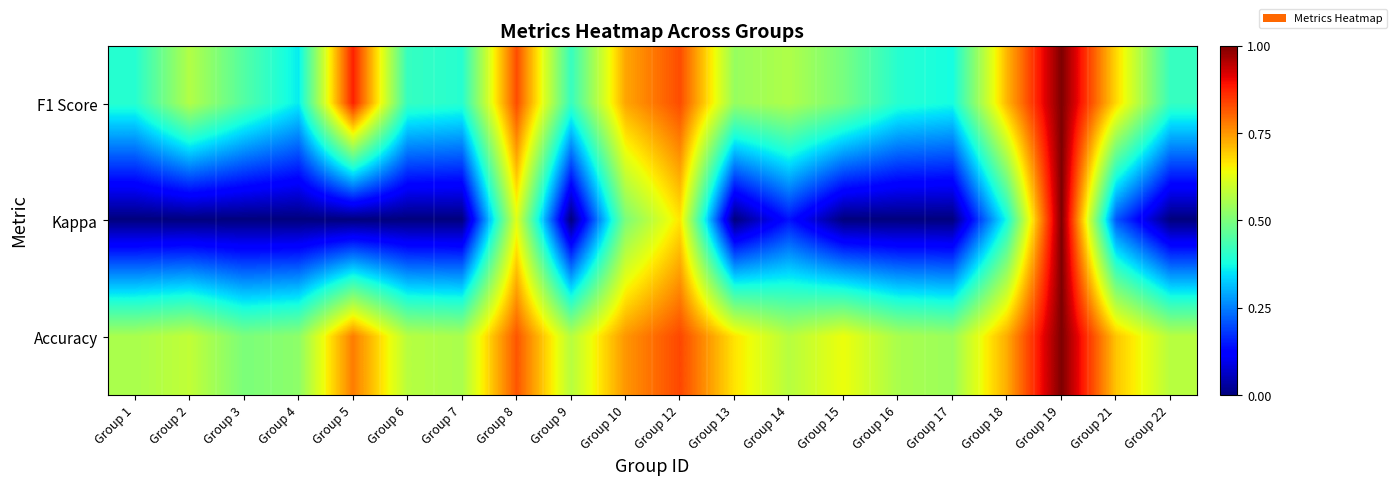

Reading right to left, what are all the values shown in this chart?

F1 Score: Group 22=0.4	Group 21=0.7	Group 19=1.0	Group 18=0.7	Group 17=0.4	Group 16=0.4	Group 15=0.5	Group 14=0.6	Group 13=0.5	Group 12=0.8	Group 10=0.7	Group 9=0.4	Group 8=0.8	Group 7=0.4	Group 6=0.4	Group 5=0.9	Group 4=0.4	Group 3=0.5	Group 2=0.6	Group 1=0.4
Kappa: Group 22=0.0	Group 21=0.2	Group 19=1.0	Group 18=0.4	Group 17=0.0	Group 16=0.0	Group 15=0.0	Group 14=0.1	Group 13=0.0	Group 12=0.7	Group 10=0.5	Group 9=0.0	Group 8=0.6	Group 7=0.0	Group 6=0.0	Group 5=0.0	Group 4=0.0	Group 3=0.0	Group 2=0.0	Group 1=0.0
Accuracy: Group 22=0.6	Group 21=0.7	Group 19=1.0	Group 18=0.7	Group 17=0.5	Group 16=0.6	Group 15=0.6	Group 14=0.6	Group 13=0.7	Group 12=0.8	Group 10=0.8	Group 9=0.6	Group 8=0.8	Group 7=0.6	Group 6=0.6	Group 5=0.8	Group 4=0.5	Group 3=0.5	Group 2=0.6	Group 1=0.6